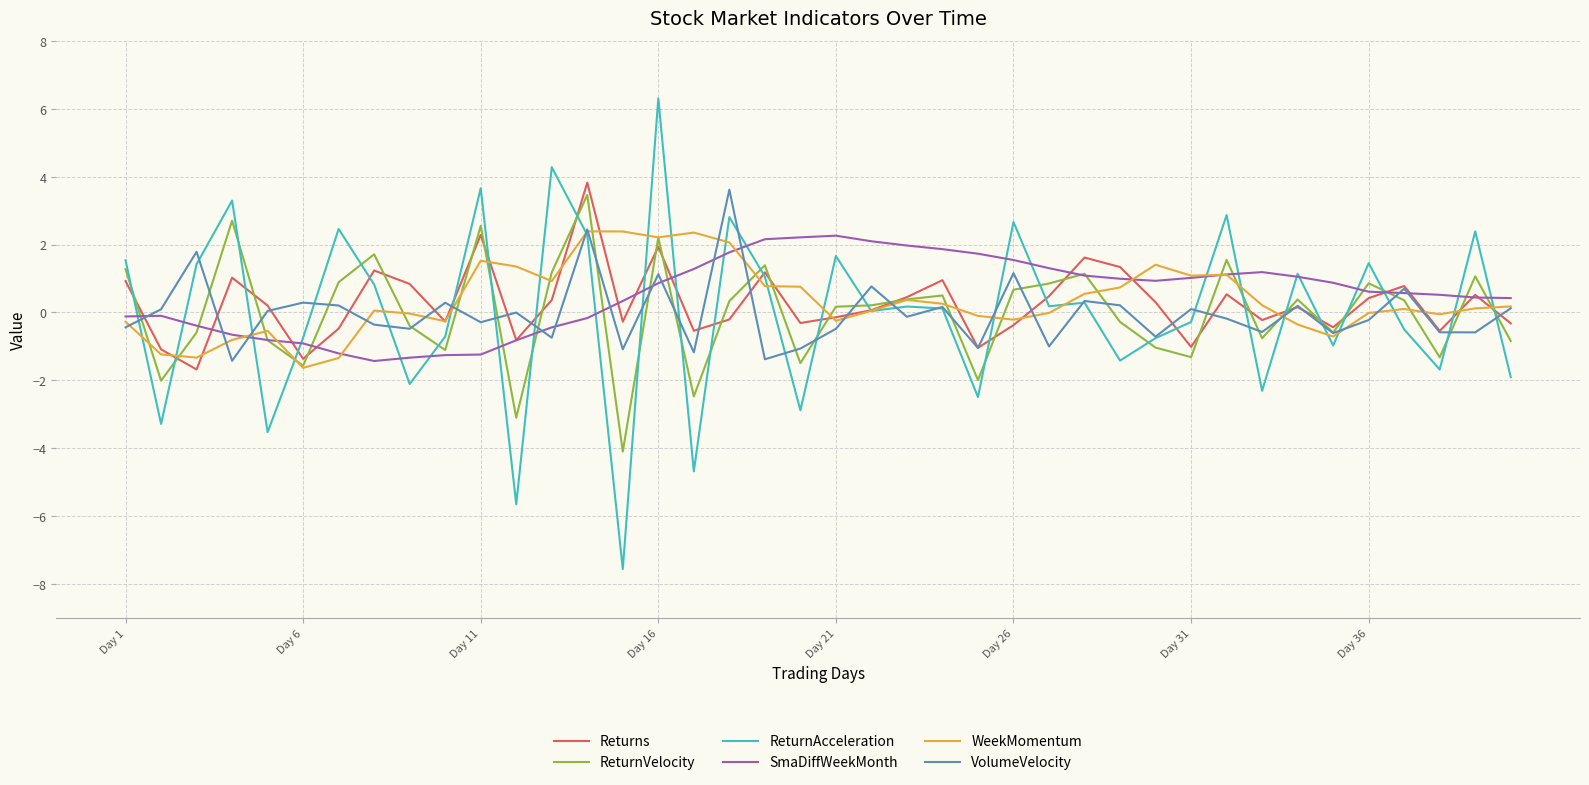

Which series has the widest spread of values?

ReturnAcceleration